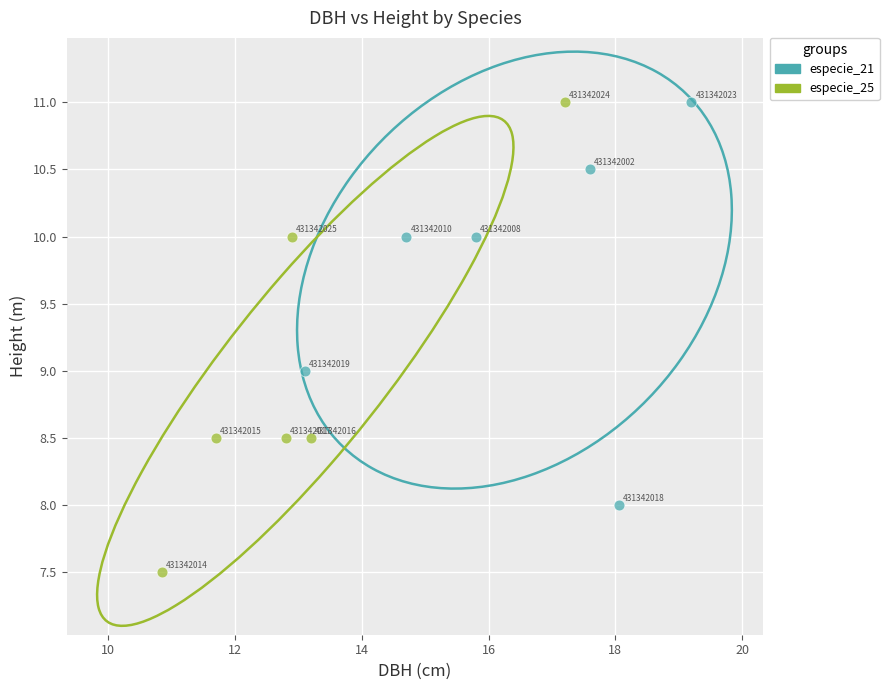

Which series contains the lowest Y value?

especie_25